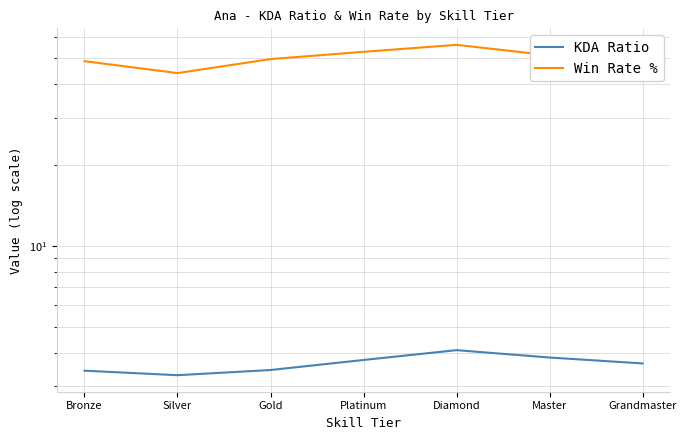

Where is the first local maximum for Win Rate %?

Diamond